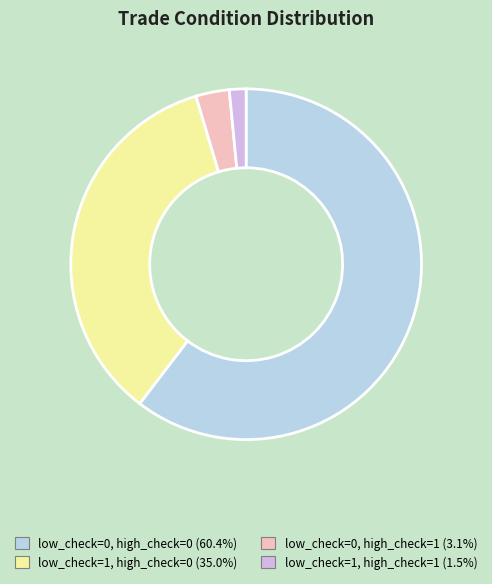

To the nearest percent, what is the difference between the low_check=1, high_check=1 and low_check=1, high_check=0 slice percentages?

33%